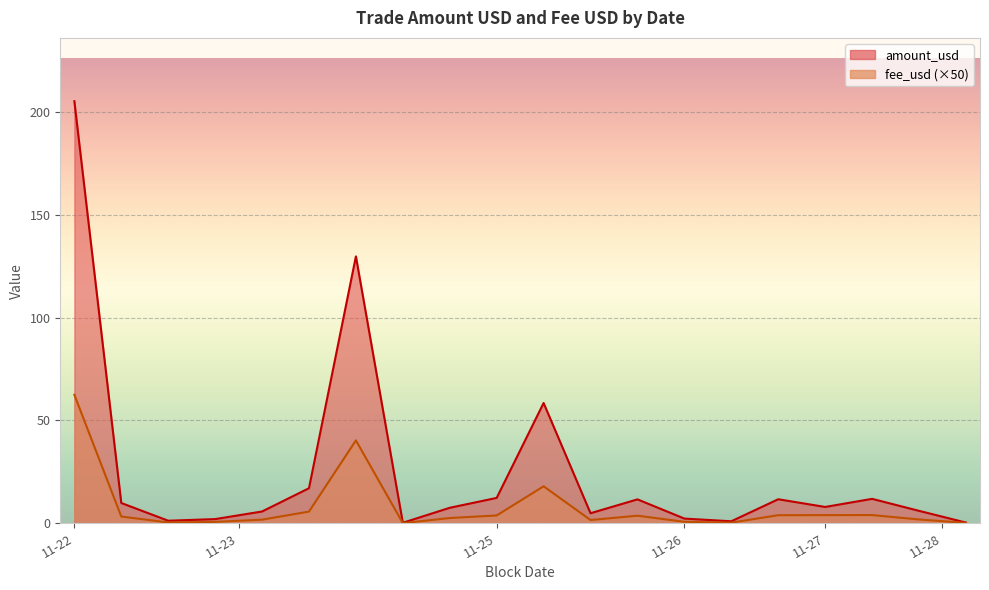

Which series has the widest spread of values?

amount_usd